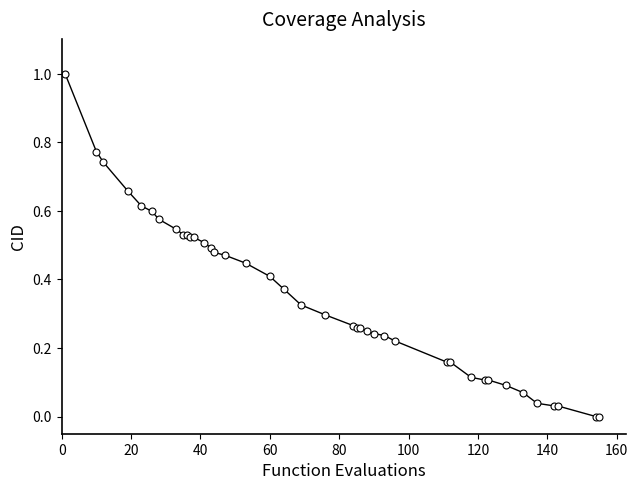

What is the difference between the maximum and minimum values?

1.0